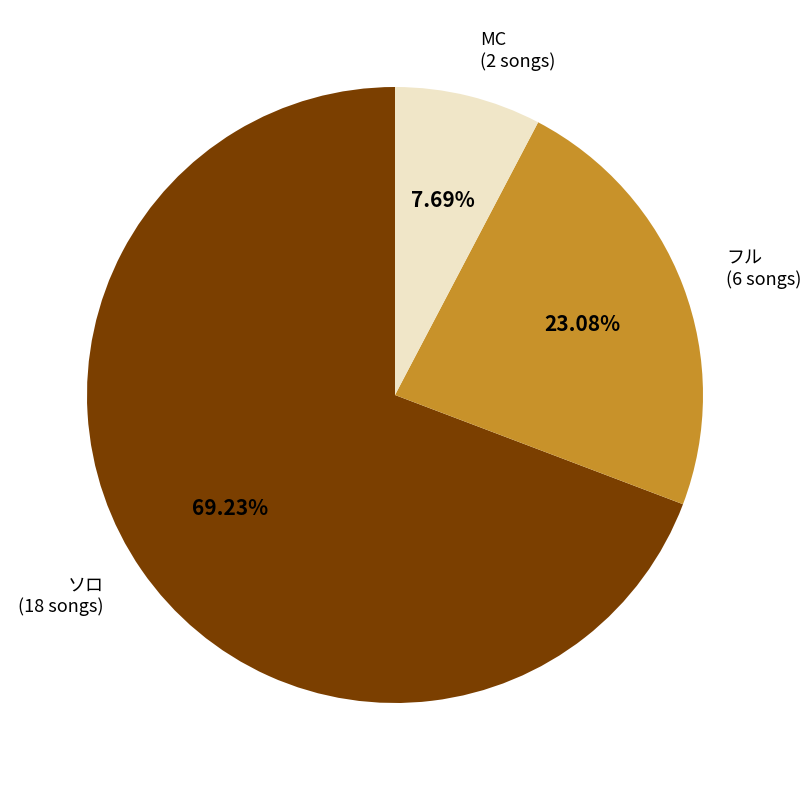

Is there any slice that represents more than half of the pie?

Yes